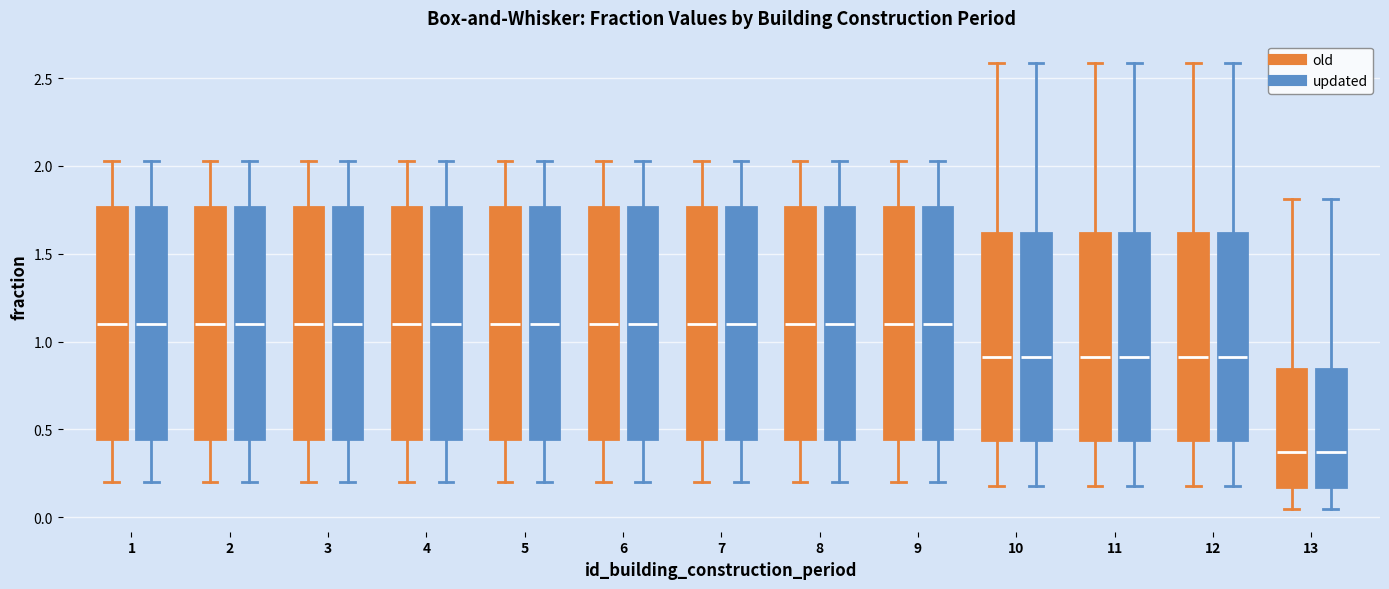

Reading left to right, transcribe this box plot: for each box, give where its median line is, the range the box spans, and where its two whiskers end, as read against the y-axis. The values are not printed on the chart, so give them approximately, as read against the axis.

1 (old): median 1.10, box 0.45 to 1.75, whiskers 0.20 to 2.05
1 (updated): median 1.10, box 0.45 to 1.75, whiskers 0.20 to 2.05
2 (old): median 1.10, box 0.45 to 1.75, whiskers 0.20 to 2.05
2 (updated): median 1.10, box 0.45 to 1.75, whiskers 0.20 to 2.05
3 (old): median 1.10, box 0.45 to 1.75, whiskers 0.20 to 2.05
3 (updated): median 1.10, box 0.45 to 1.75, whiskers 0.20 to 2.05
4 (old): median 1.10, box 0.45 to 1.75, whiskers 0.20 to 2.05
4 (updated): median 1.10, box 0.45 to 1.75, whiskers 0.20 to 2.05
5 (old): median 1.10, box 0.45 to 1.75, whiskers 0.20 to 2.05
5 (updated): median 1.10, box 0.45 to 1.75, whiskers 0.20 to 2.05
6 (old): median 1.10, box 0.45 to 1.75, whiskers 0.20 to 2.05
6 (updated): median 1.10, box 0.45 to 1.75, whiskers 0.20 to 2.05
7 (old): median 1.10, box 0.45 to 1.75, whiskers 0.20 to 2.05
7 (updated): median 1.10, box 0.45 to 1.75, whiskers 0.20 to 2.05
8 (old): median 1.10, box 0.45 to 1.75, whiskers 0.20 to 2.05
8 (updated): median 1.10, box 0.45 to 1.75, whiskers 0.20 to 2.05
9 (old): median 1.10, box 0.45 to 1.75, whiskers 0.20 to 2.05
9 (updated): median 1.10, box 0.45 to 1.75, whiskers 0.20 to 2.05
10 (old): median 0.90, box 0.45 to 1.60, whiskers 0.20 to 2.60
10 (updated): median 0.90, box 0.45 to 1.60, whiskers 0.20 to 2.60
11 (old): median 0.90, box 0.45 to 1.60, whiskers 0.20 to 2.60
11 (updated): median 0.90, box 0.45 to 1.60, whiskers 0.20 to 2.60
12 (old): median 0.90, box 0.45 to 1.60, whiskers 0.20 to 2.60
12 (updated): median 0.90, box 0.45 to 1.60, whiskers 0.20 to 2.60
13 (old): median 0.35, box 0.15 to 0.85, whiskers 0.05 to 1.80
13 (updated): median 0.35, box 0.15 to 0.85, whiskers 0.05 to 1.80